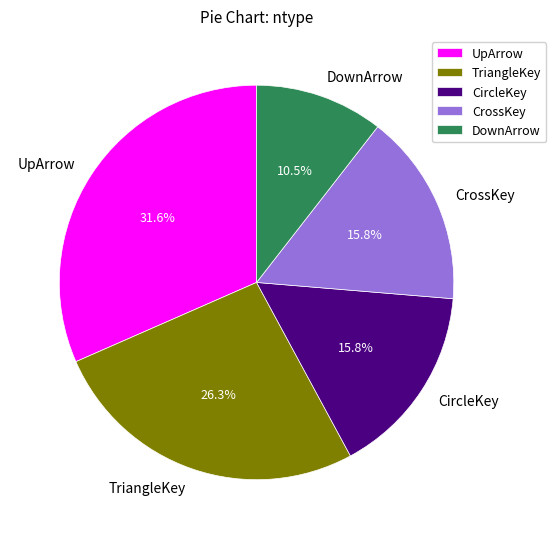

How many slices are in this pie chart?

5